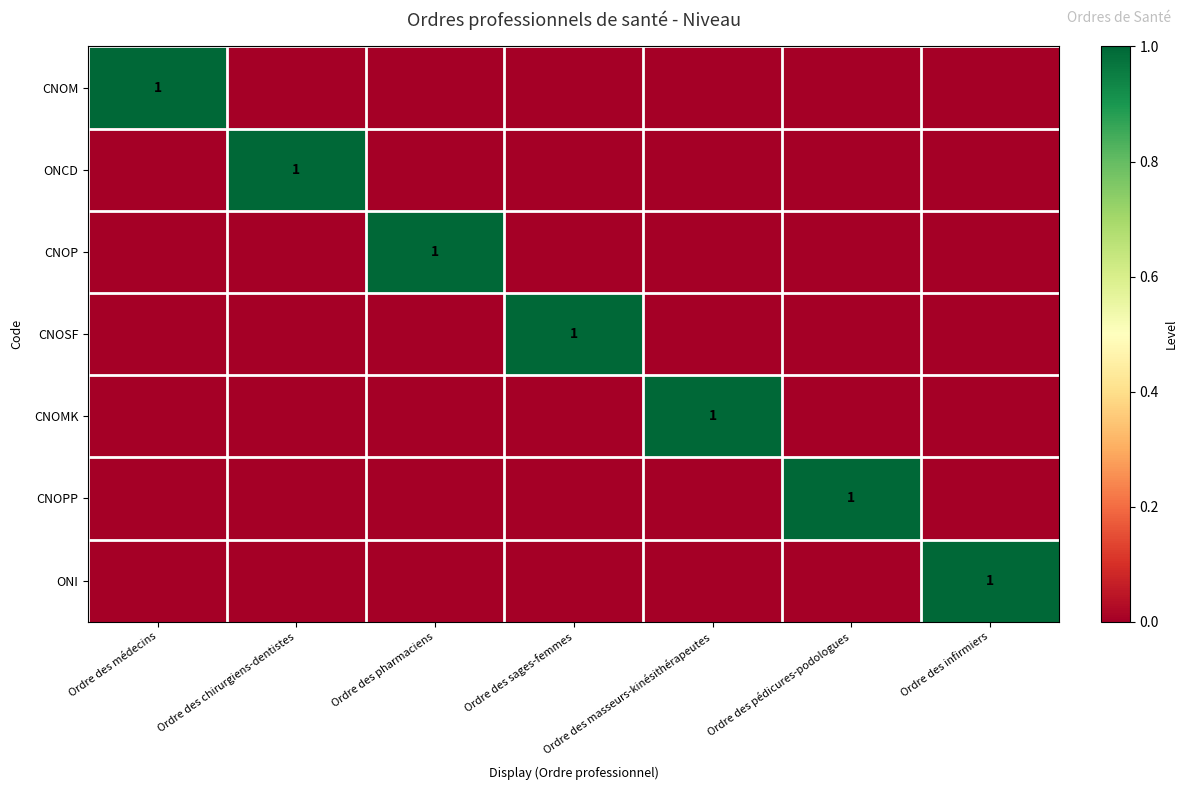

What is the sum of the CNOP values at Ordre des pharmaciens and Ordre des infirmiers?

1